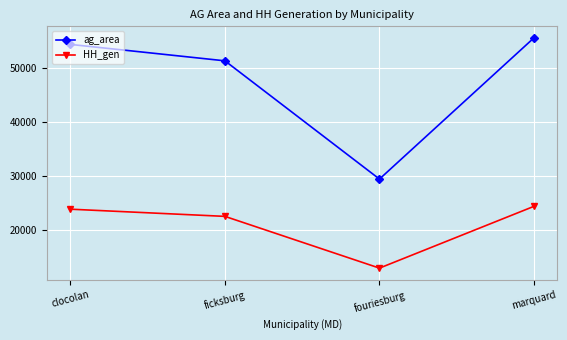

The HH_gen series shows 23810.0 at clocolan. True or false?

True